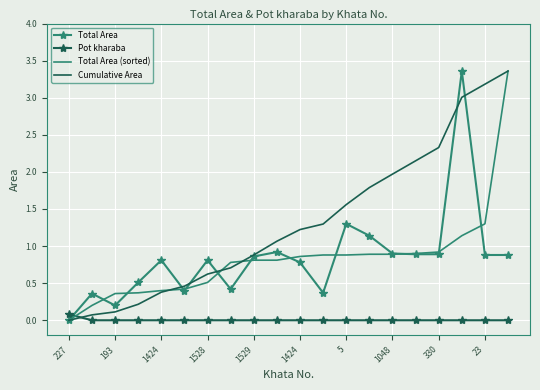

What is the maximum value for Total Area?

3.4